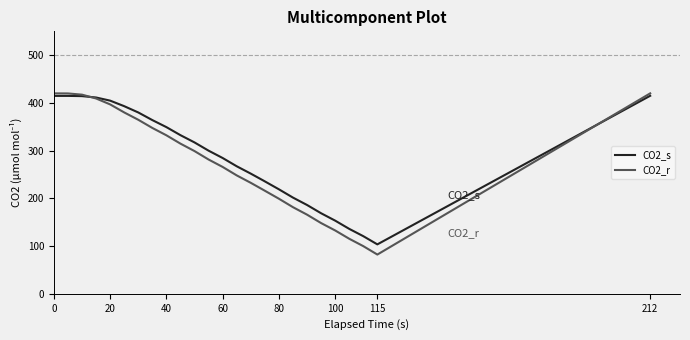

List the series in order of their peak value, lowest first.

CO2_s, CO2_r